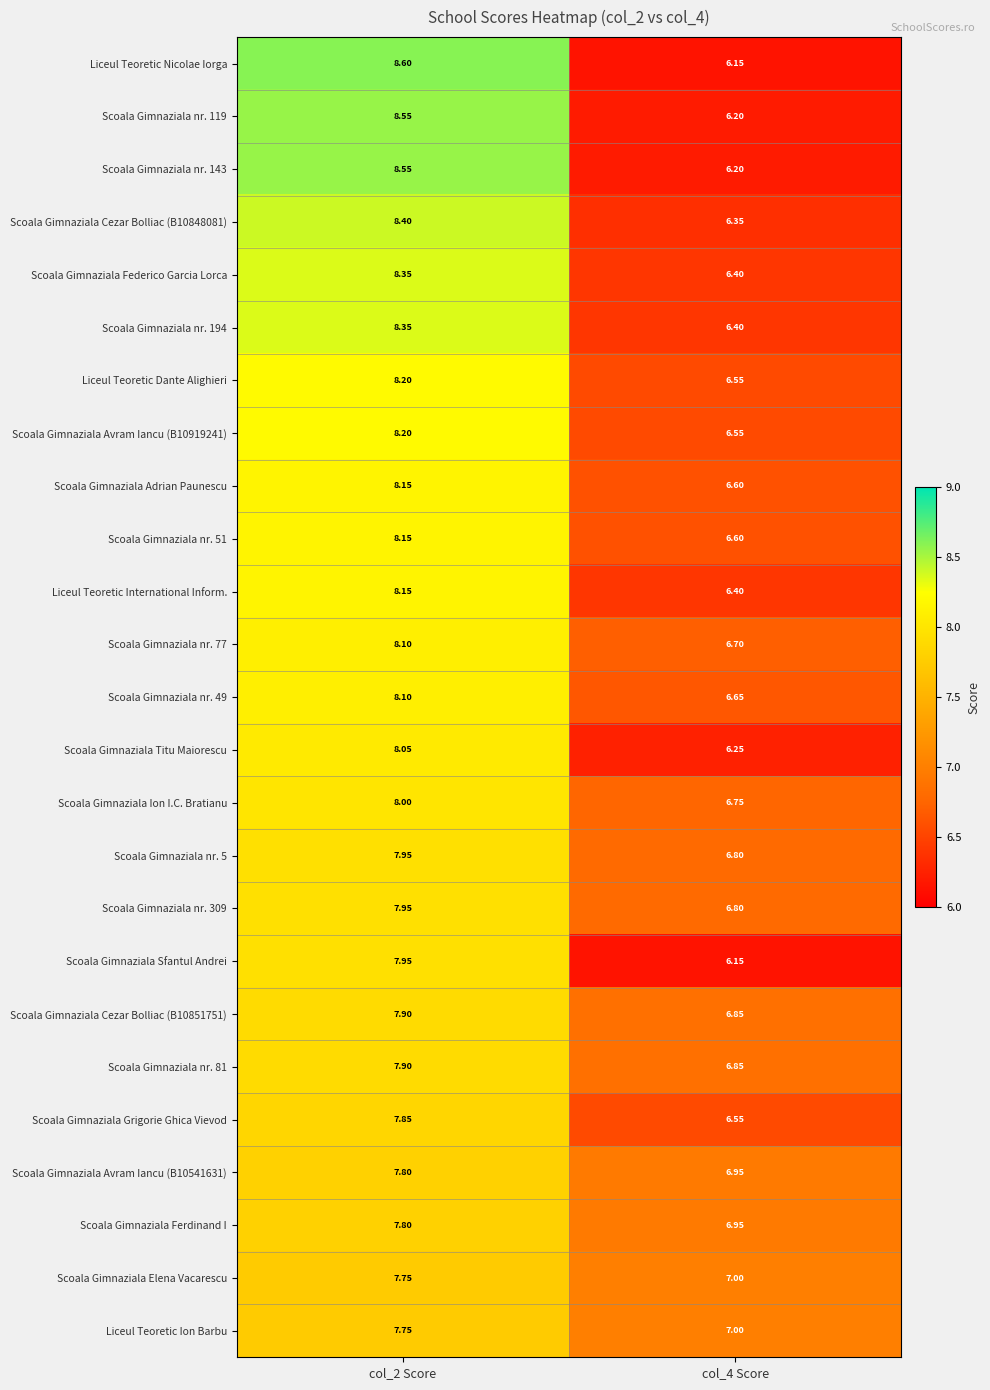

Is the value of Scoala Gimnaziala nr. 49 at col_4 Score greater than the value of Scoala Gimnaziala Cezar Bolliac (B10851751) at col_2 Score?

No